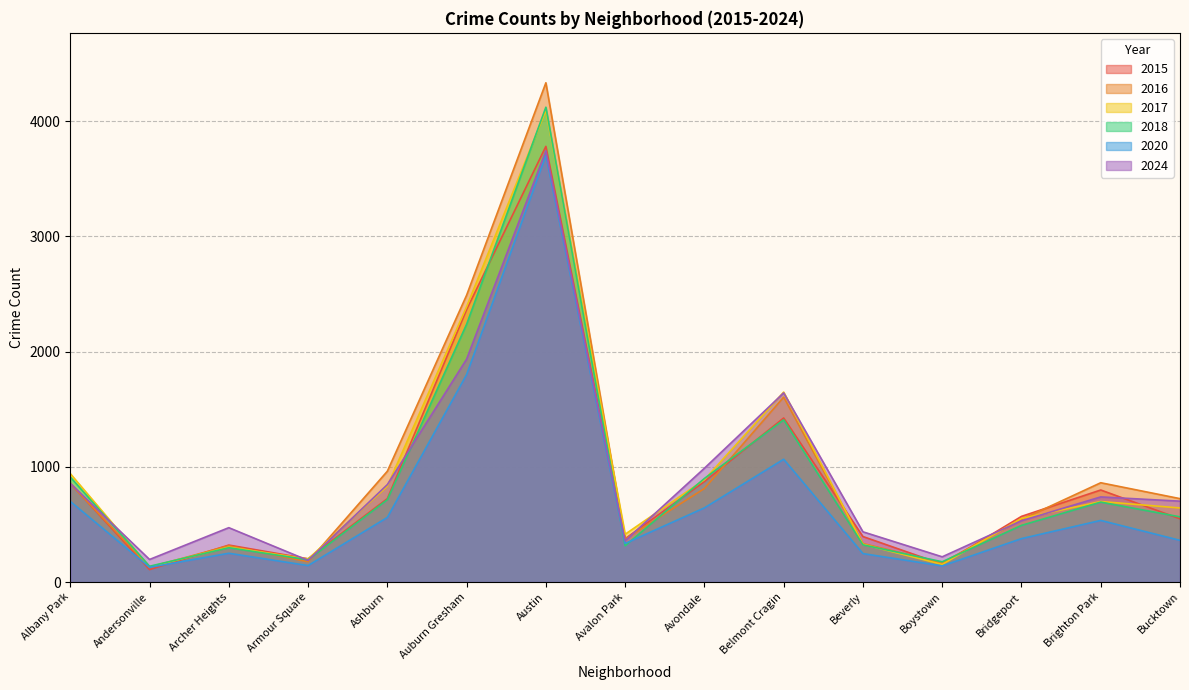

How many data points in 2016 are less than 724?

7